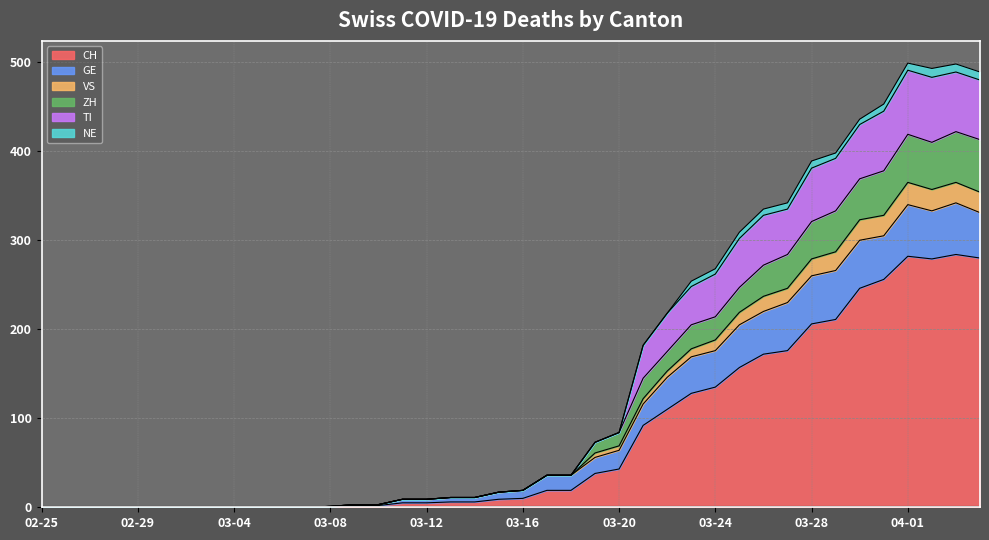

What is the highest value of the CH series?

284